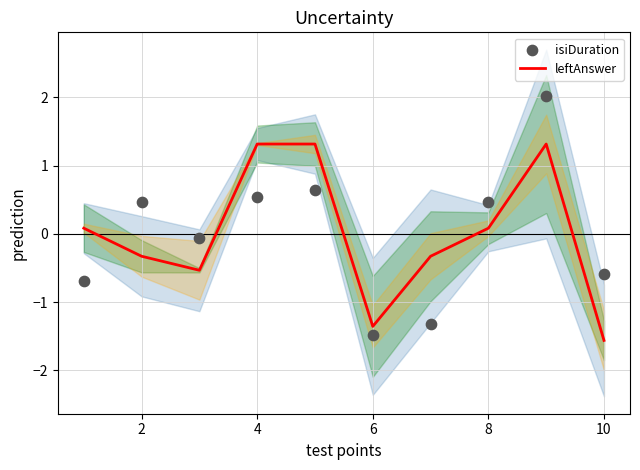

Which series contains the highest Y value?

isiDuration